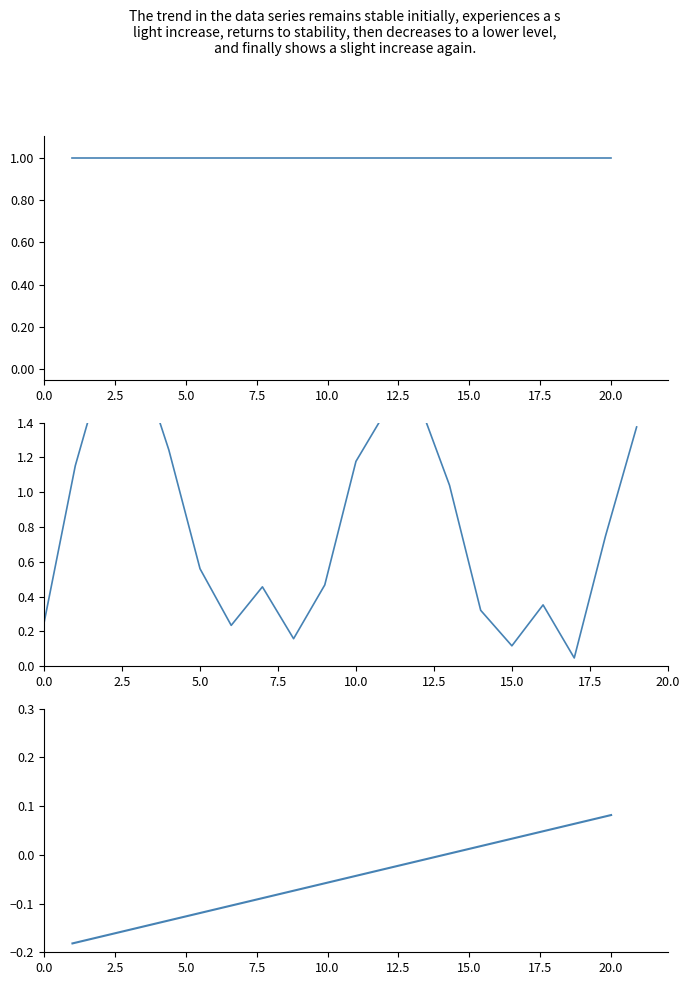

Reading left to right, list all the values displayed in this chart.

Level: 1.0	1.0	1.0	1.0	1.0	1.0	1.0	1.0	1.0	1.0	1.0	1.0	1.0	1.0	1.0	1.0	1.0	1.0	1.0	1.0
Code: 0.2	1.2	1.8	1.8	1.2	0.6	0.2	0.5	0.2	0.5	1.2	1.5	1.5	1.0	0.3	0.1	0.4	0.0	0.7	1.4
Normalized Code: -0.2	-0.2	-0.2	-0.1	-0.1	-0.1	-0.1	-0.1	-0.1	-0.1	-0.0	-0.0	-0.0	-0.0	0.0	0.0	0.0	0.1	0.1	0.1